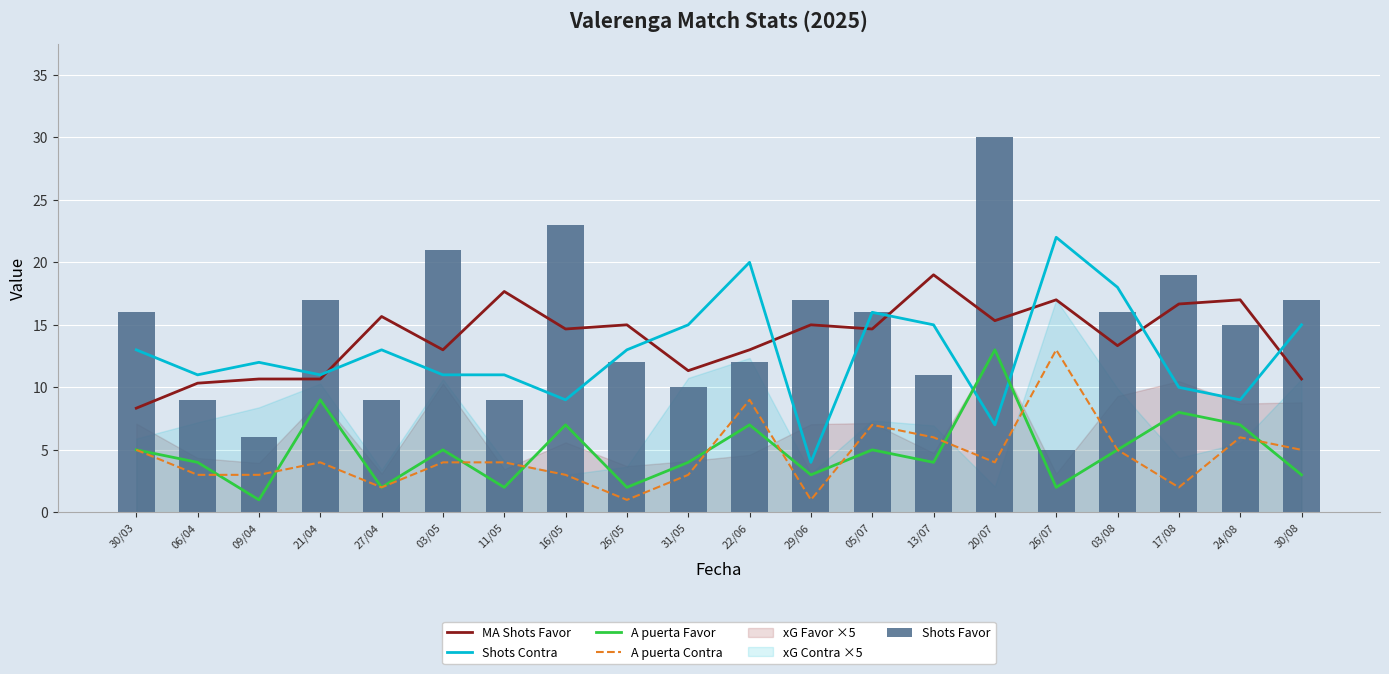

The value of A puerta Favor at 22/06 is 3.7. True or false?

False